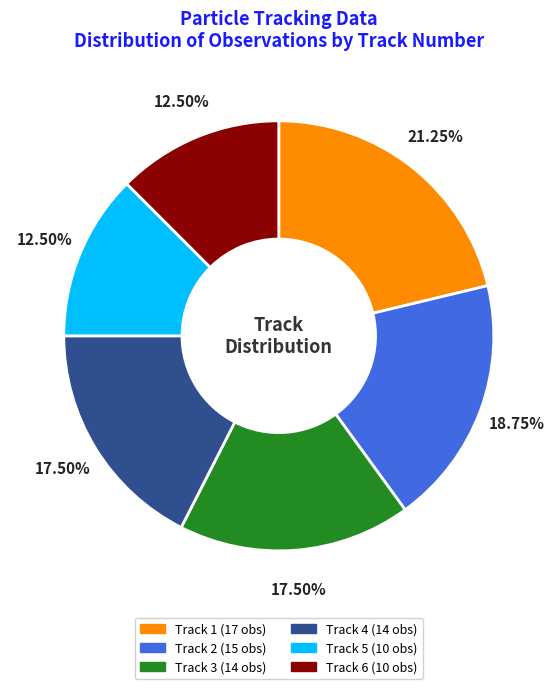

Is Track 3 the majority of the pie?

No